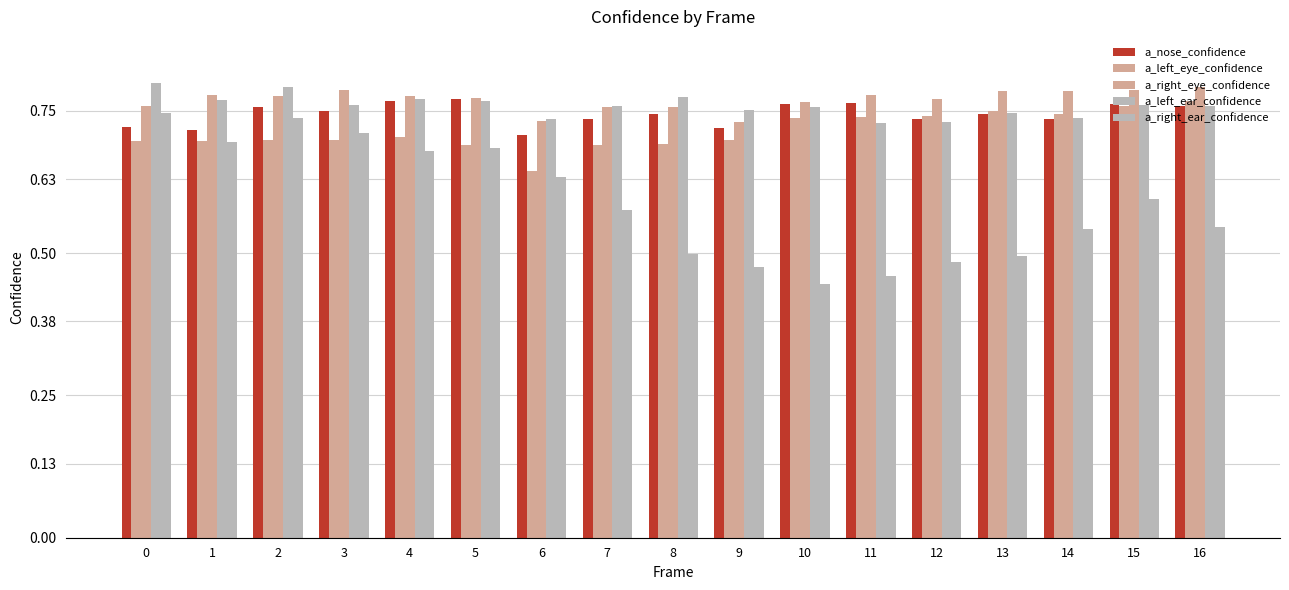

Reading left to right, extract all data points from this chart.

a_nose_confidence: 0.7	0.7	0.8	0.7	0.8	0.8	0.7	0.7	0.7	0.7	0.8	0.8	0.7	0.7	0.7	0.8	0.8
a_left_eye_confidence: 0.7	0.7	0.7	0.7	0.7	0.7	0.6	0.7	0.7	0.7	0.7	0.7	0.7	0.8	0.7	0.8	0.8
a_right_eye_confidence: 0.8	0.8	0.8	0.8	0.8	0.8	0.7	0.8	0.8	0.7	0.8	0.8	0.8	0.8	0.8	0.8	0.8
a_left_ear_confidence: 0.8	0.8	0.8	0.8	0.8	0.8	0.7	0.8	0.8	0.8	0.8	0.7	0.7	0.7	0.7	0.8	0.8
a_right_ear_confidence: 0.7	0.7	0.7	0.7	0.7	0.7	0.6	0.6	0.5	0.5	0.4	0.5	0.5	0.5	0.5	0.6	0.5